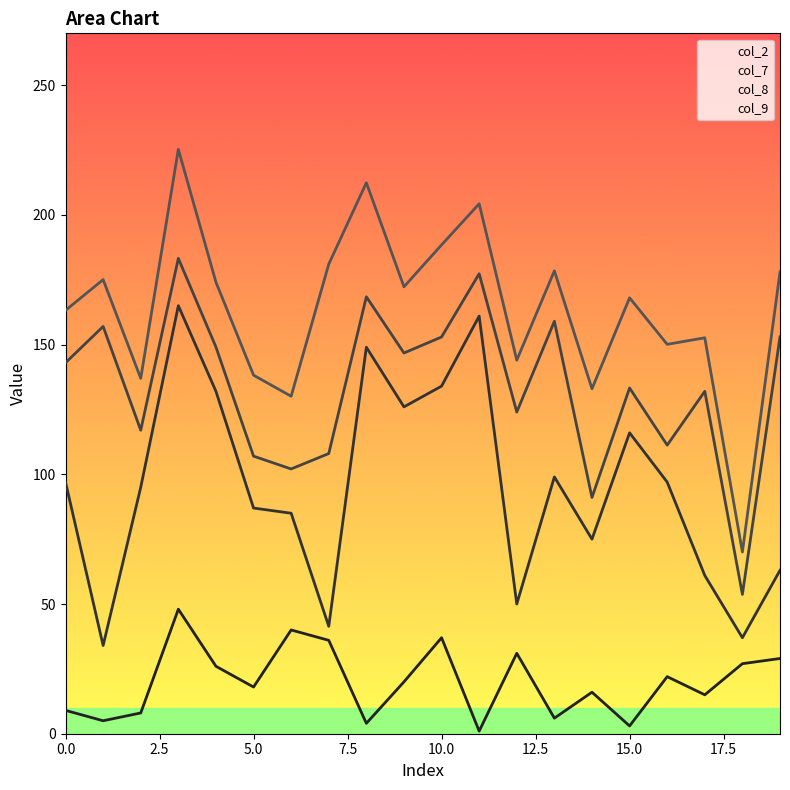

In col_2, how many points are lower than both neighbors (excluding endpoints)?

7